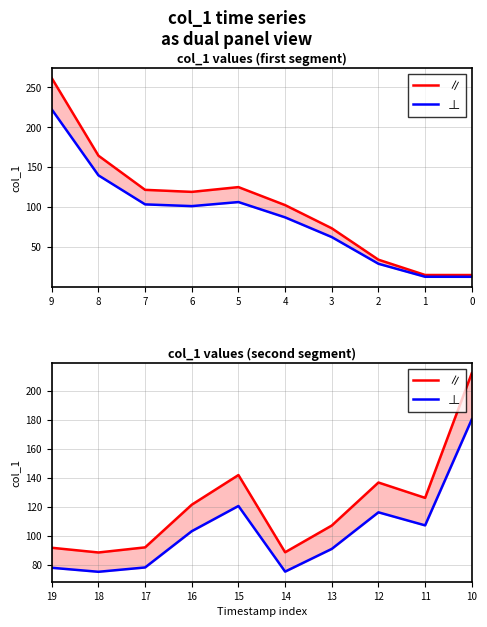

Rank the series by their maximum value, from lowest to highest.

⊥, ∥